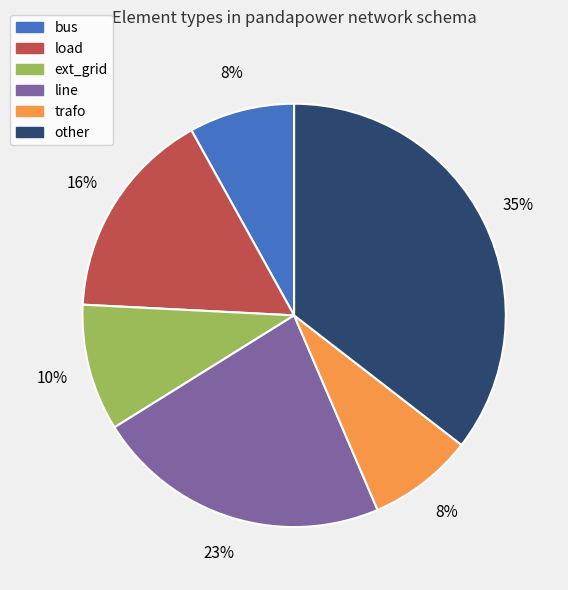

True or false: bus accounts for 1% of the total.

False